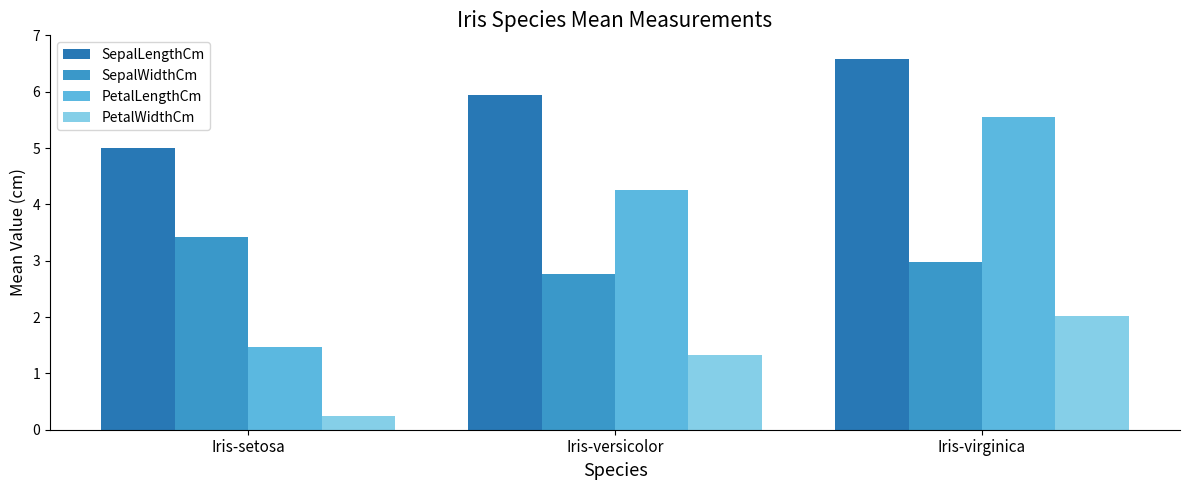

Count the number of data series in this chart.

4